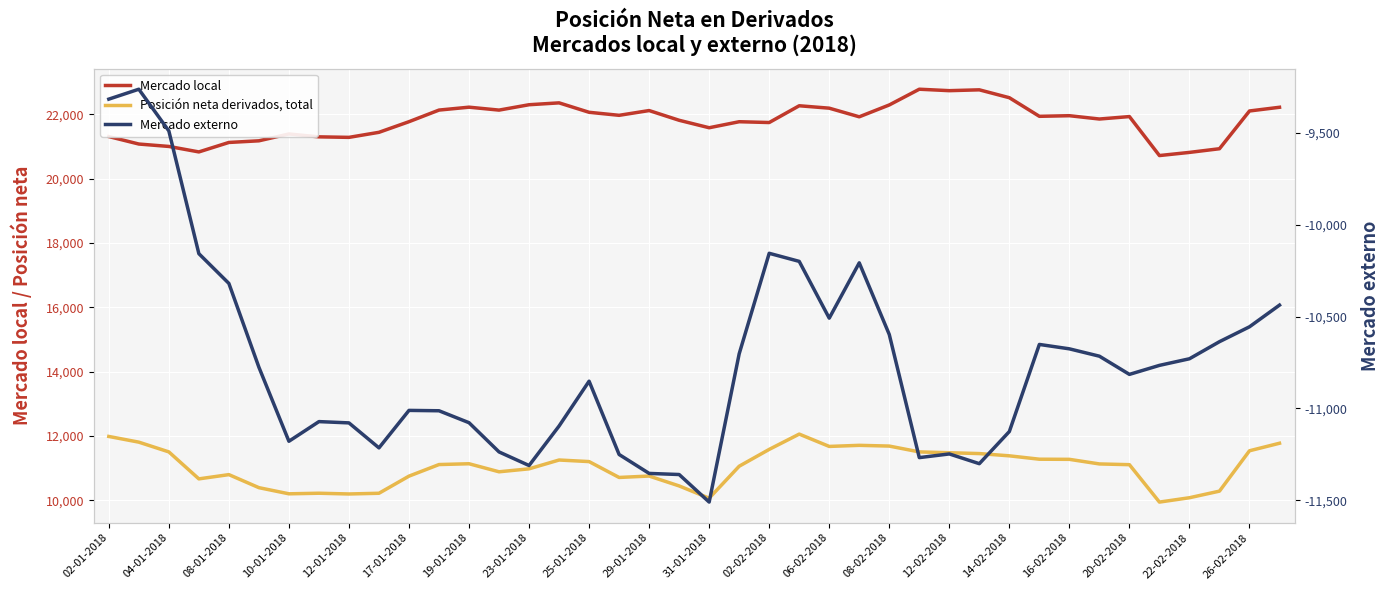

What is the maximum value shown in the chart?

22775